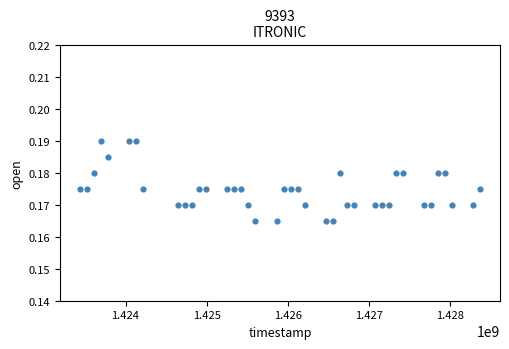

What is the range of X values (max minus min)?

4924800.0